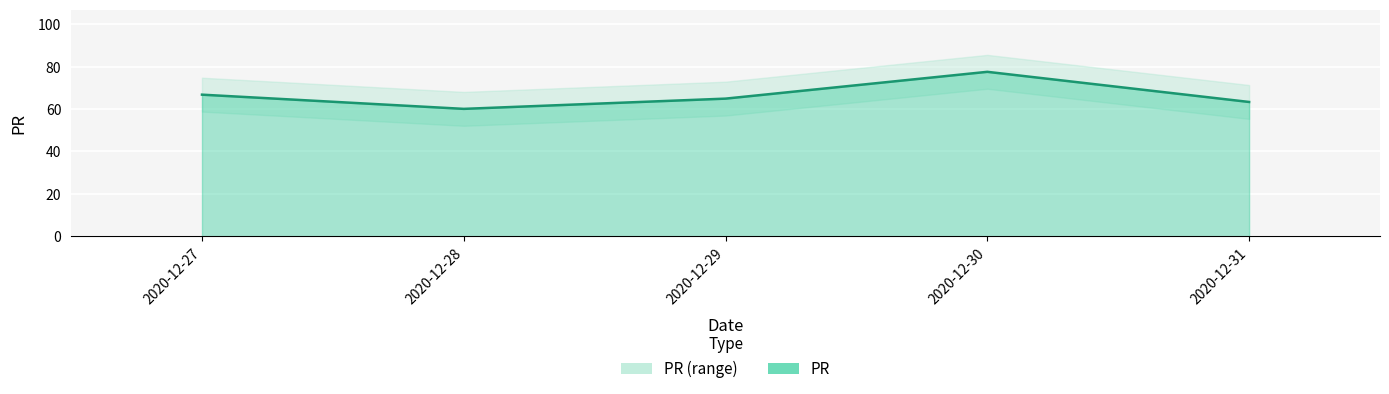

Where is the data nearest to the value 68?

2020-12-27